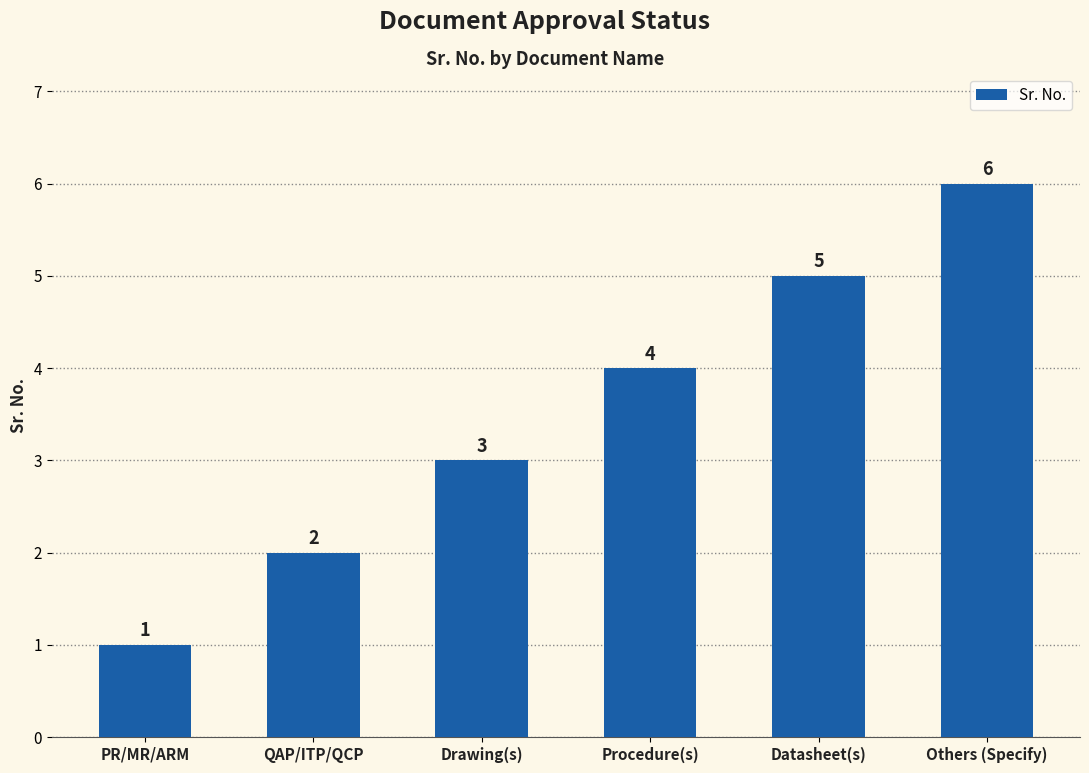

What is the average value?

4